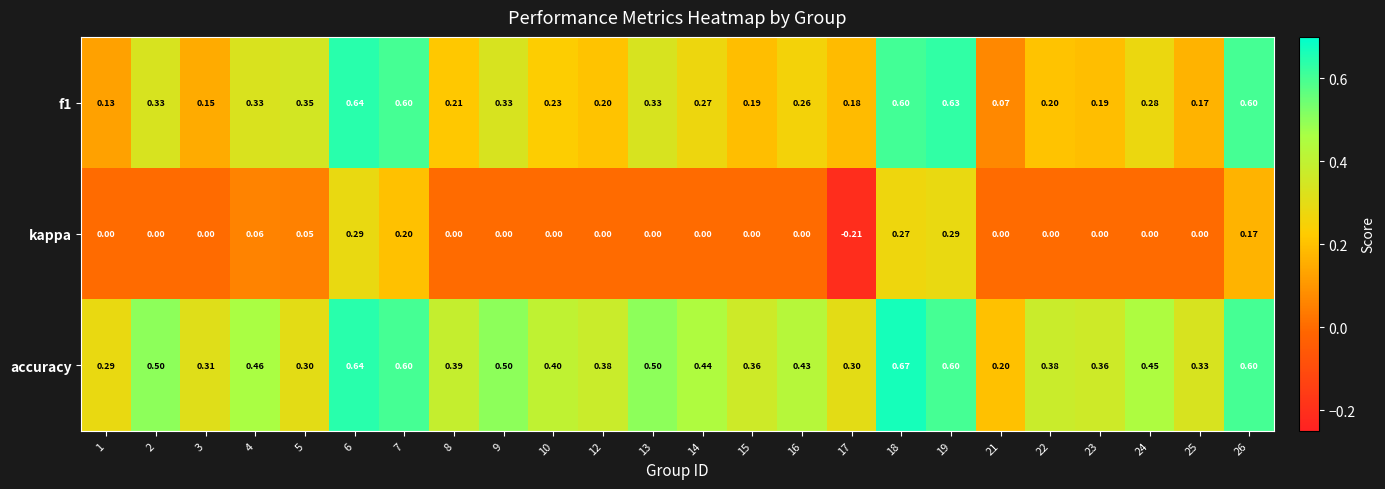

Is the value of accuracy at 22 greater than the value of kappa at 4?

Yes